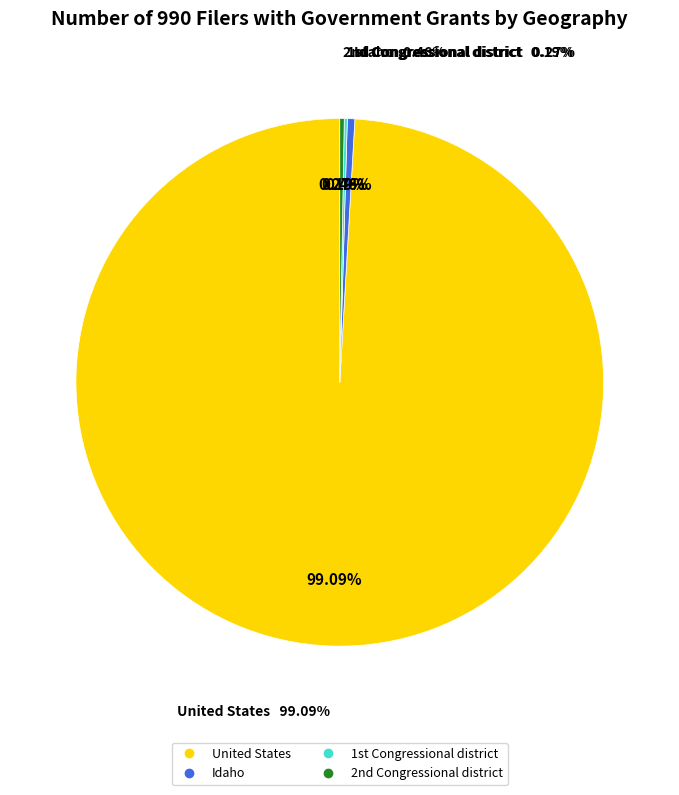

What is the largest slice in the pie chart?

United States